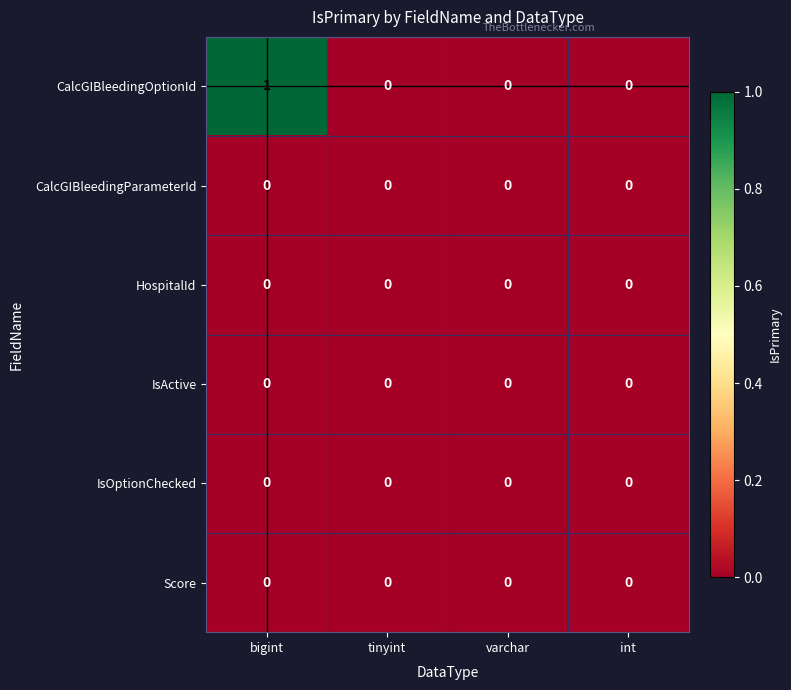

Reading right to left, extract all data points from this chart.

CalcGIBleedingOptionId: 0	0	0	1
CalcGIBleedingParameterId: 0	0	0	0
HospitalId: 0	0	0	0
IsActive: 0	0	0	0
IsOptionChecked: 0	0	0	0
Score: 0	0	0	0